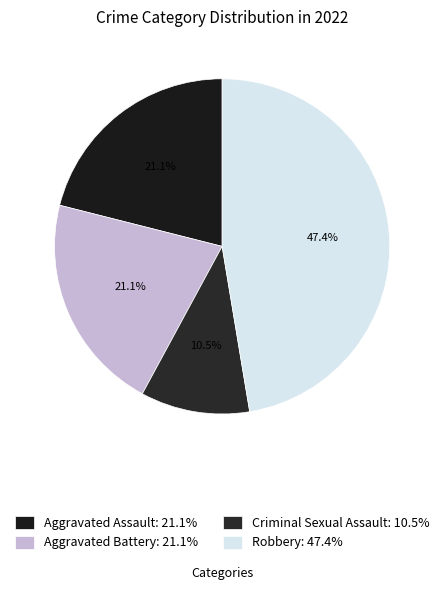

How many segments does this pie chart have?

4